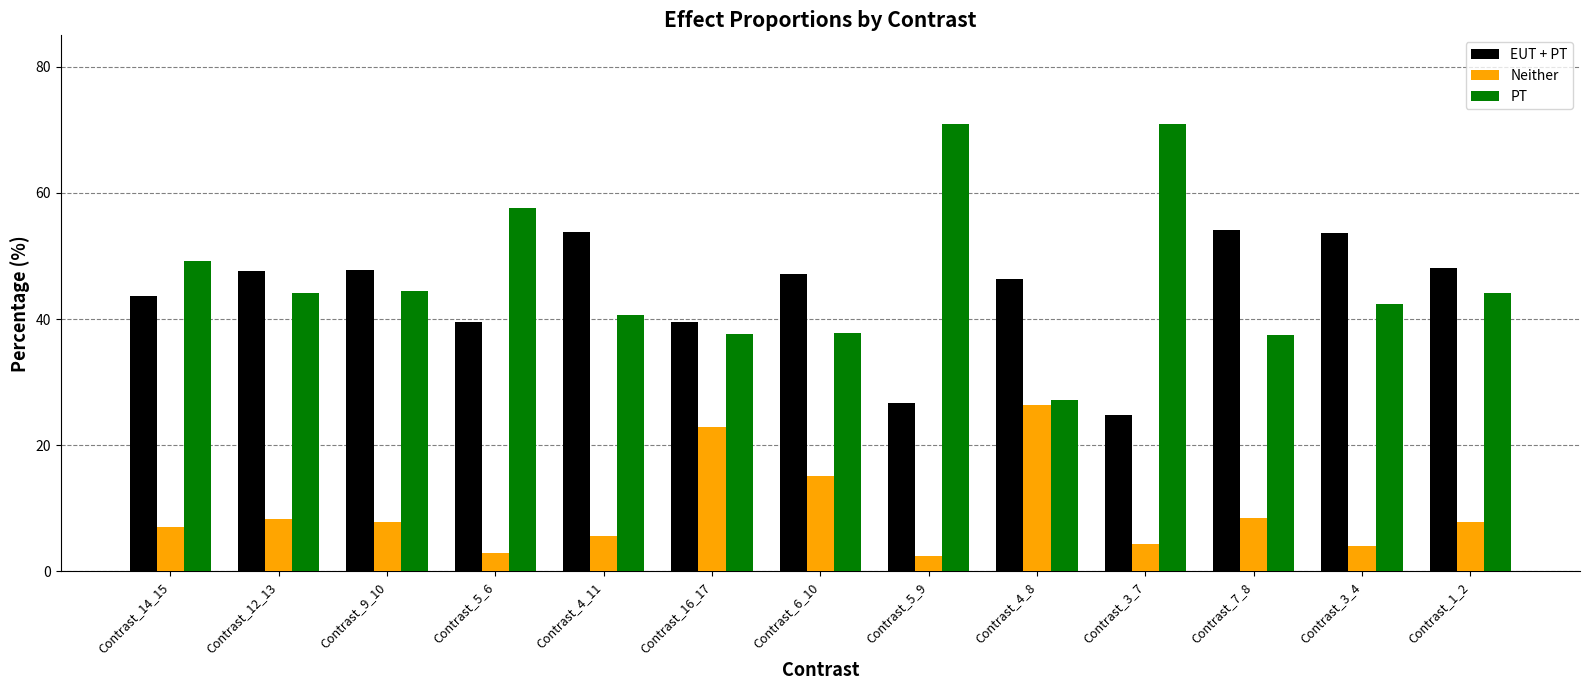

What value does the EUT + PT series have at Contrast_5_6?

39.6